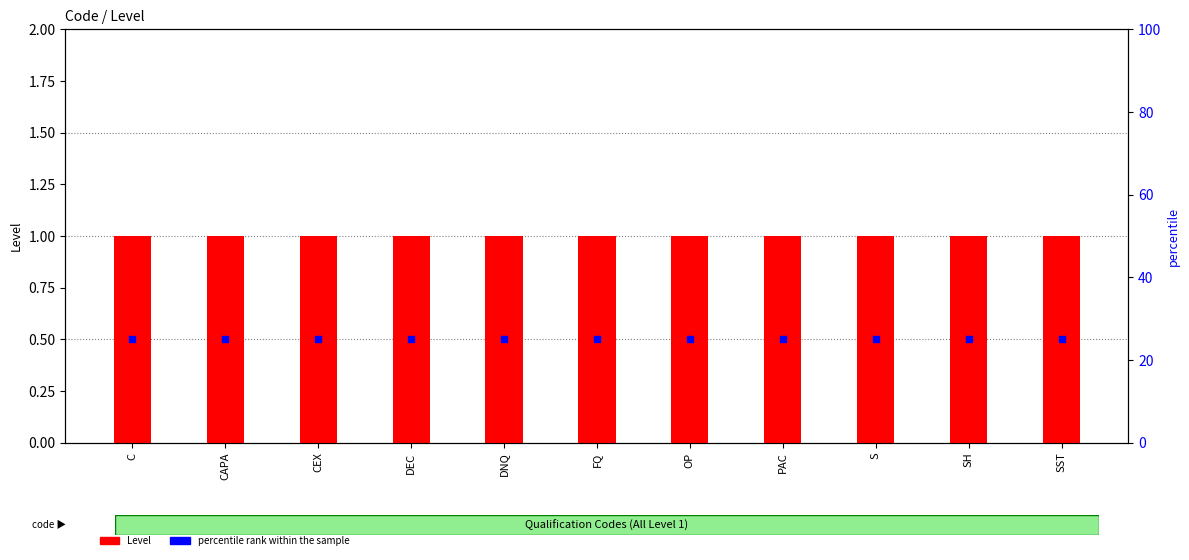

Which series contains the lowest Y value?

Level